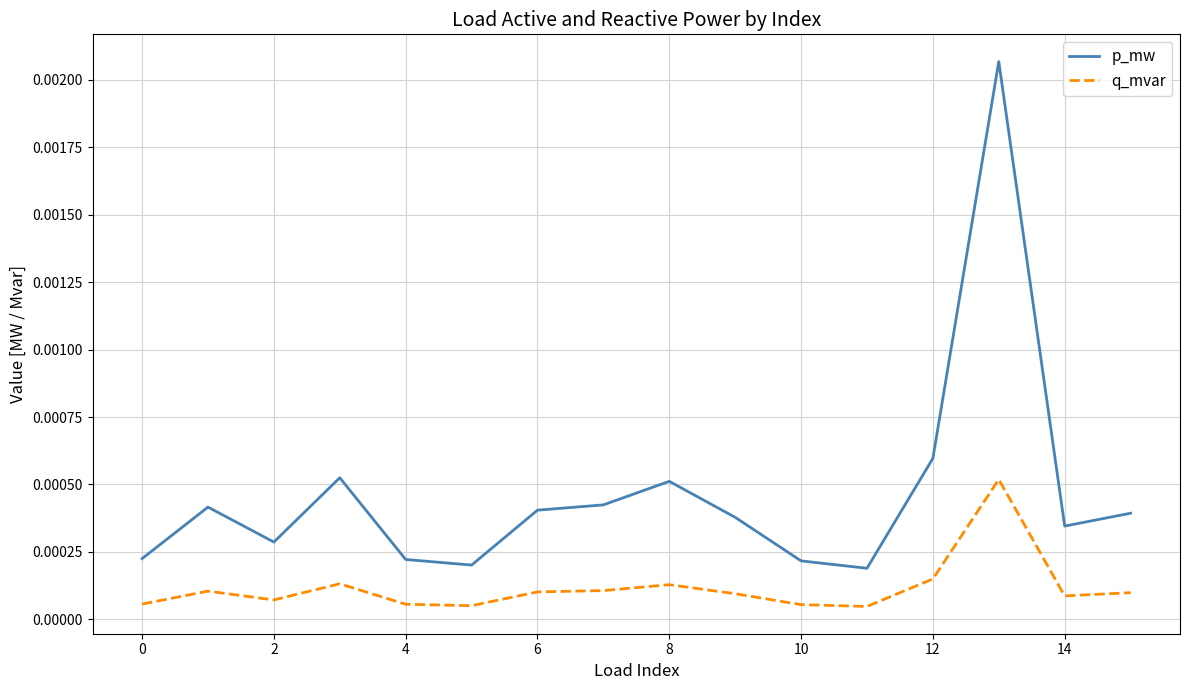

True or false: q_mvar and p_mw cross at least once.

False